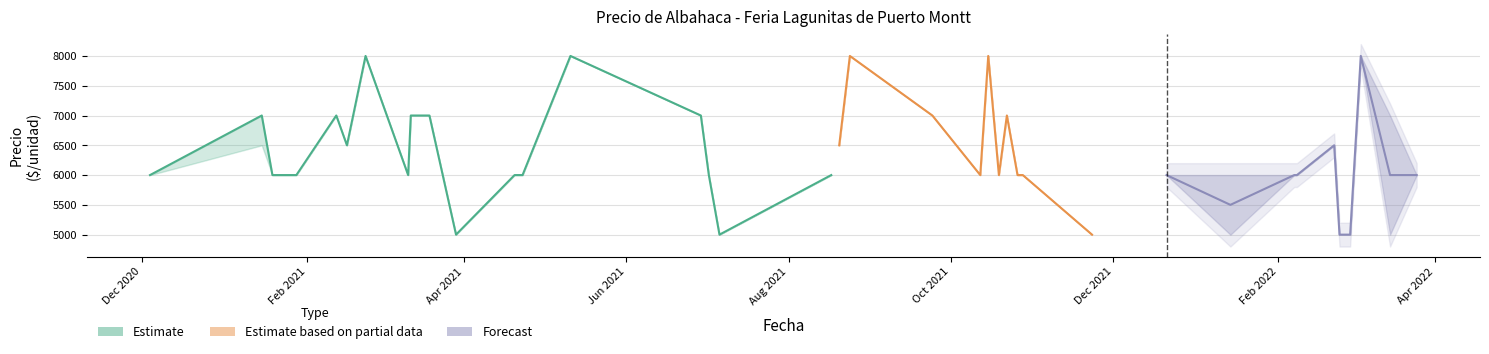

Which label corresponds to the largest value in the chart?

Apr 2022